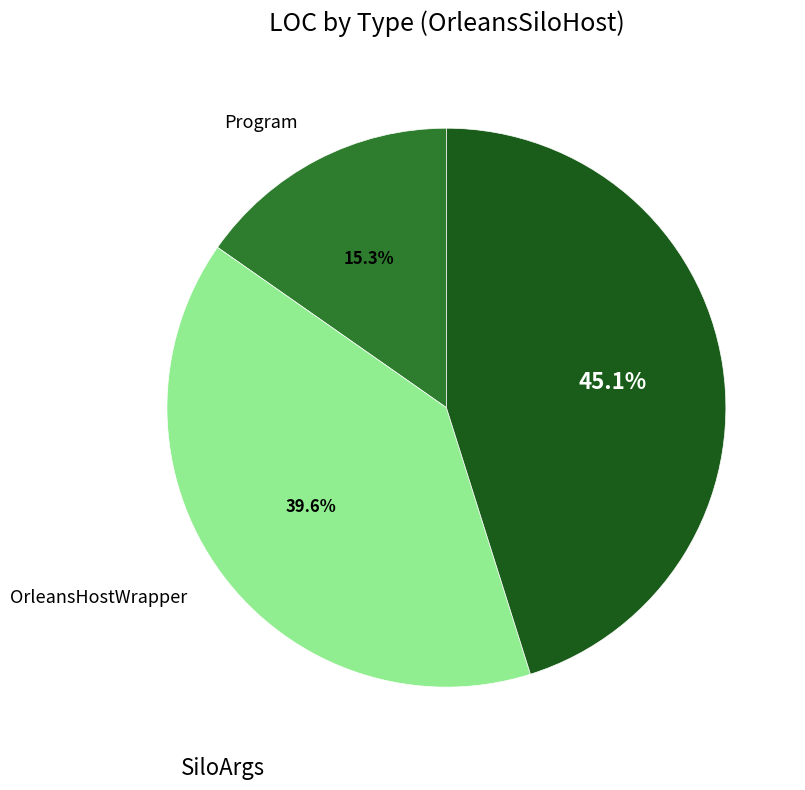

To the nearest percent, what is the average slice percentage?

33%